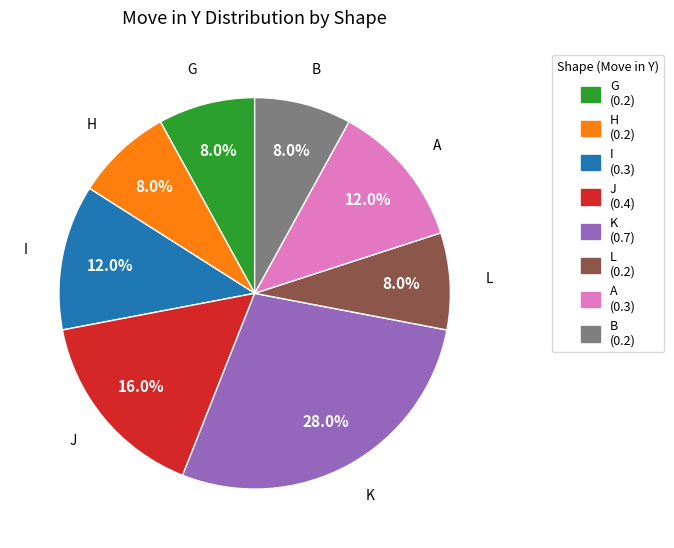

Between I and K, which is larger?

K